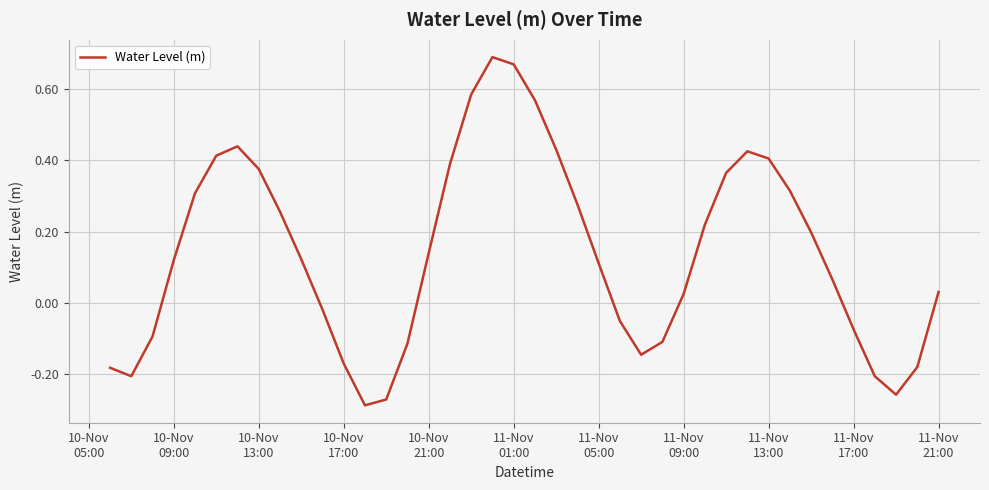

What is the difference between the maximum and minimum values?

1.0